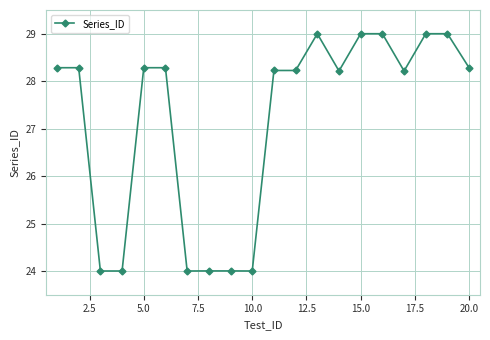

Does the chart have visible grid lines?

Yes